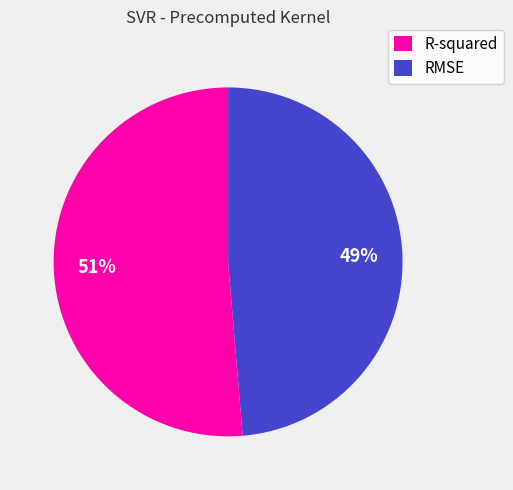

Count the number of slices in the pie.

2